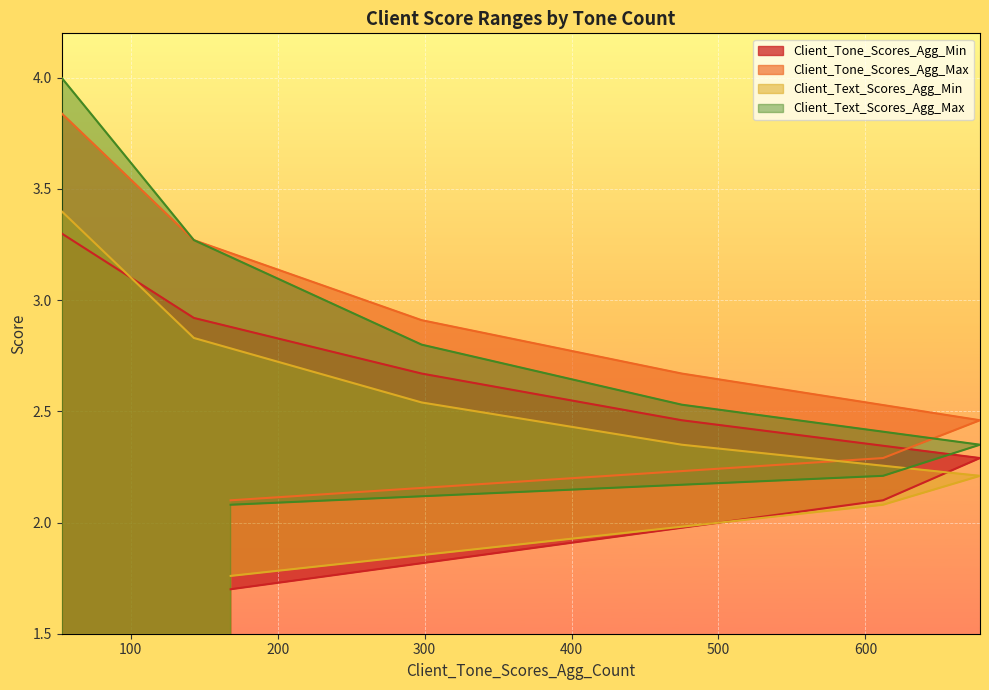

How many lines are shown in the chart?

4